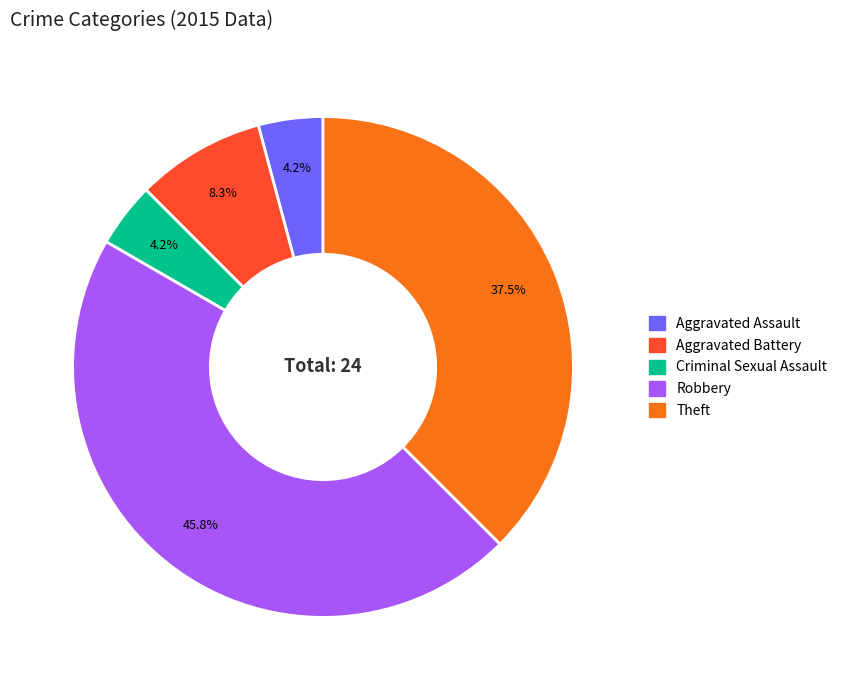

What is the largest slice in the pie chart?

Robbery